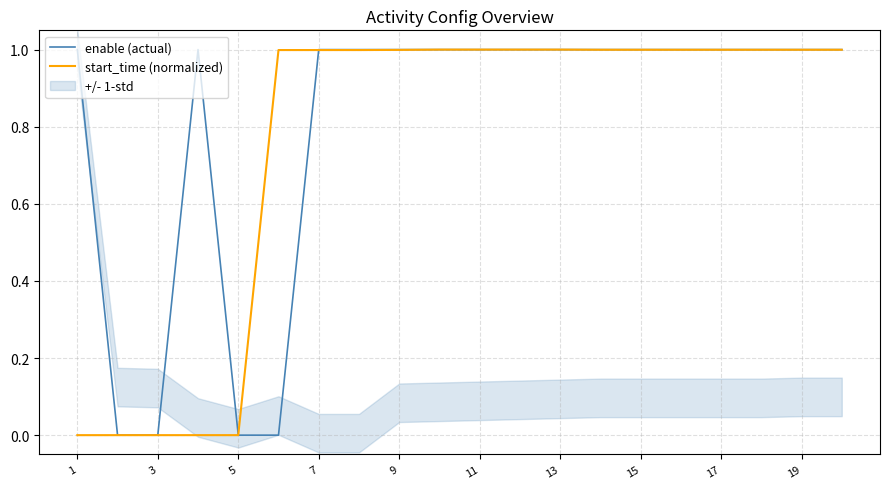

The enable (actual) series shows 1.0 at 1. True or false?

True